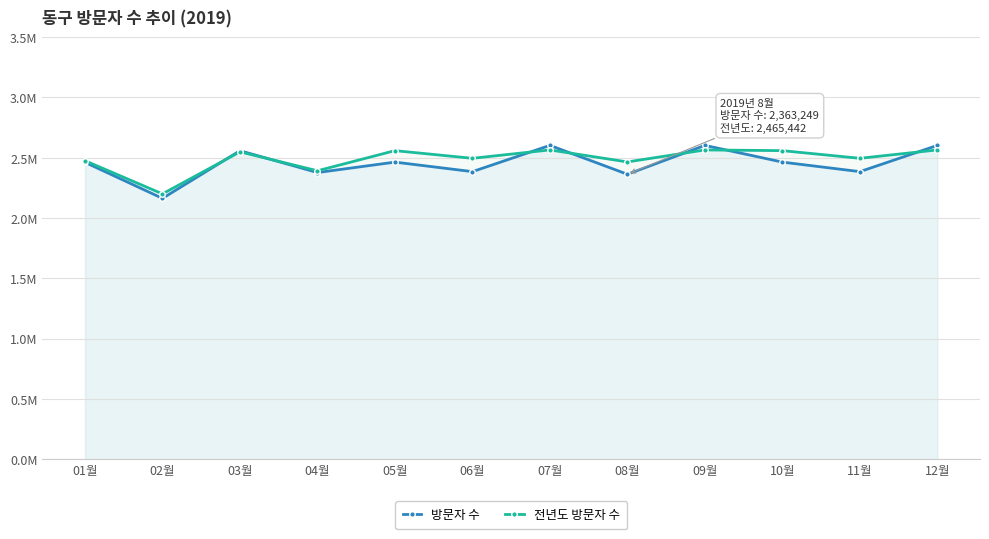

Is it true that 전년도 방문자 수 equals 4.3 at 11월?

False